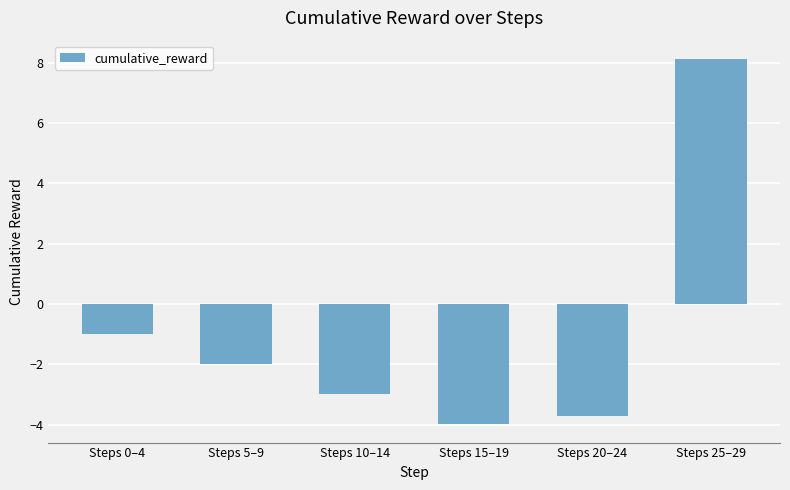

What is the sum of the values at Steps 0–4 and Steps 5–9?

-3.0